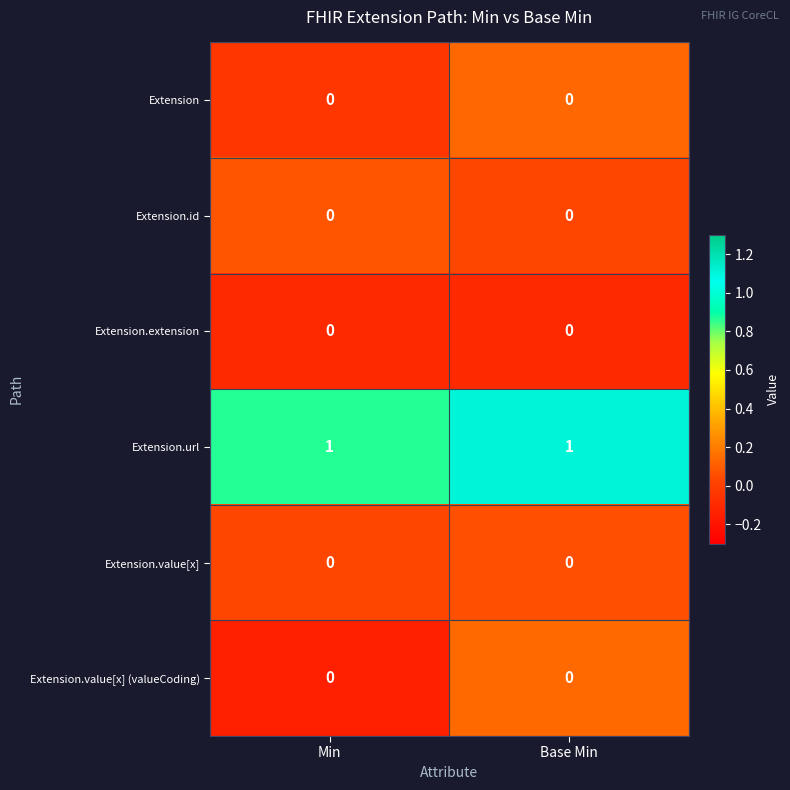

Which series has the largest total across all categories?

Extension.url